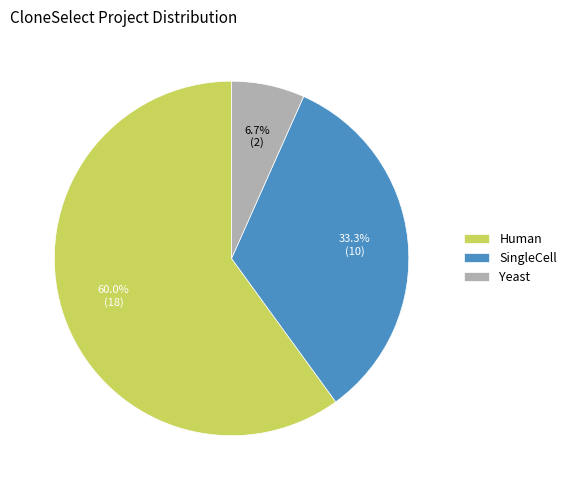

To the nearest percent, what is the difference between the largest and smallest slice percentages?

53%